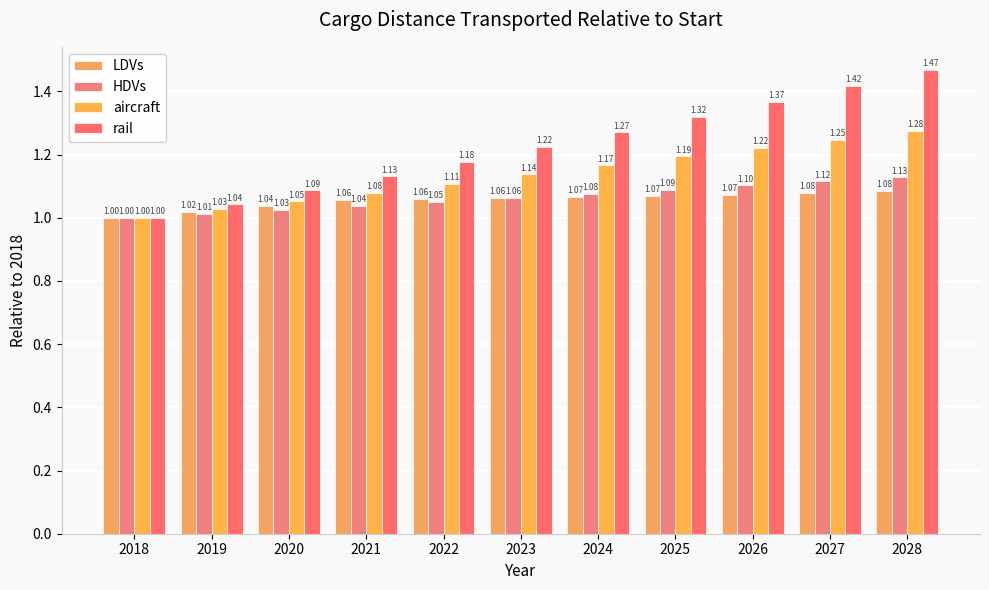

What is the difference between the second highest and minimum values in the LDVs series?

0.1